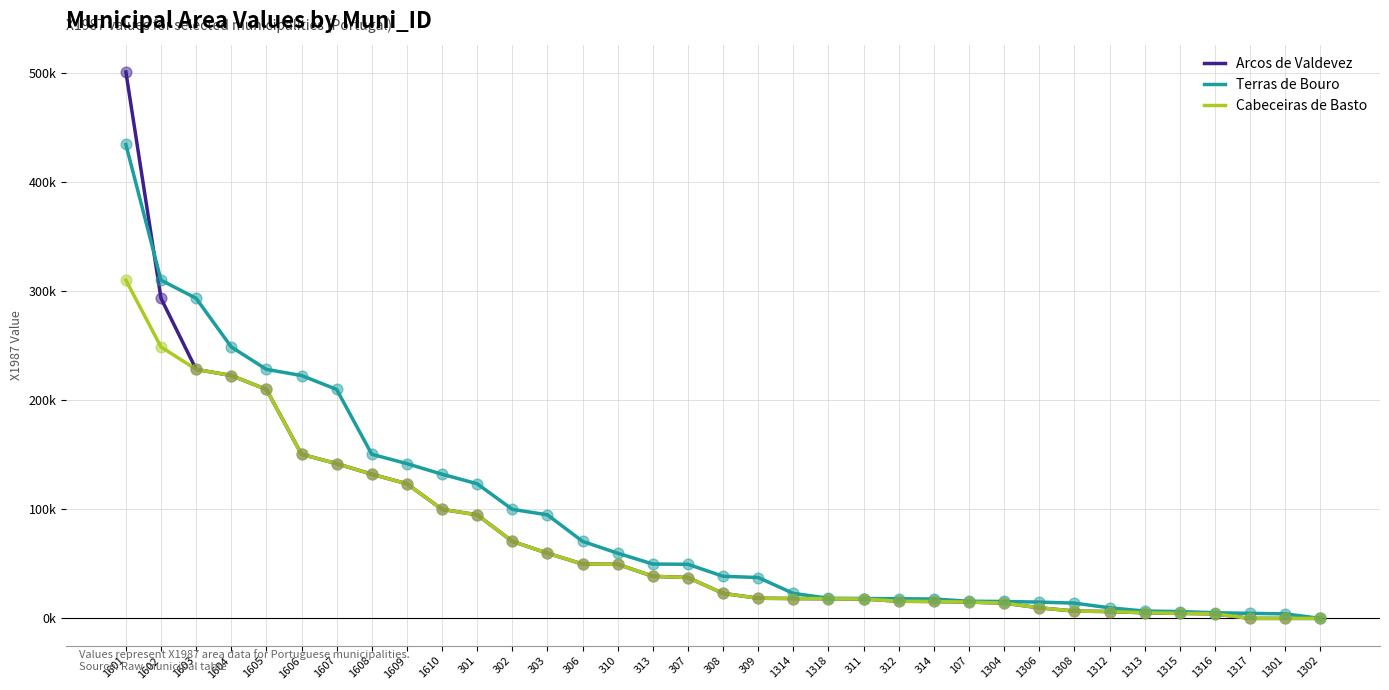

Is the value of Arcos de Valdevez at 1308 greater than the value of Terras de Bouro at 310?

No